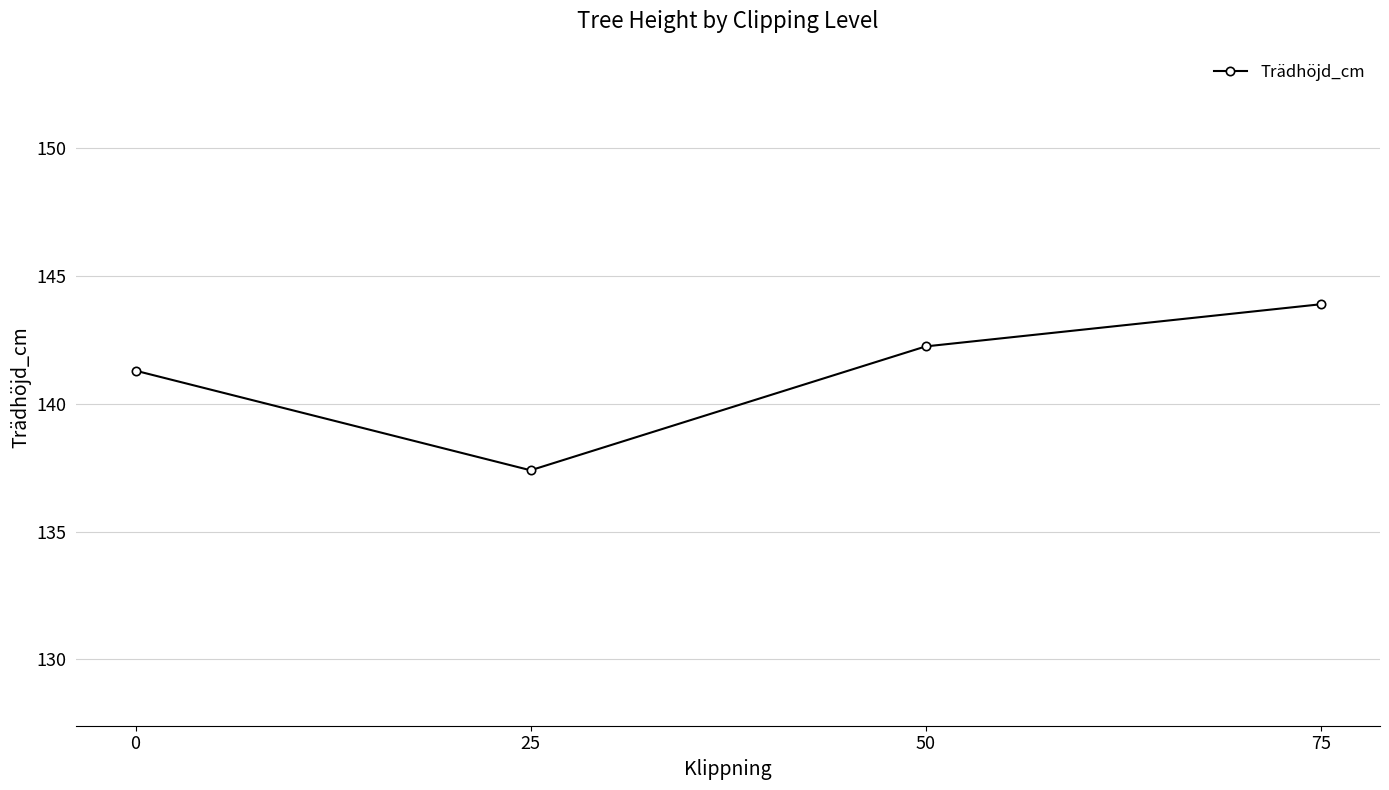

What is the value of the 1st point from the left?

141.3